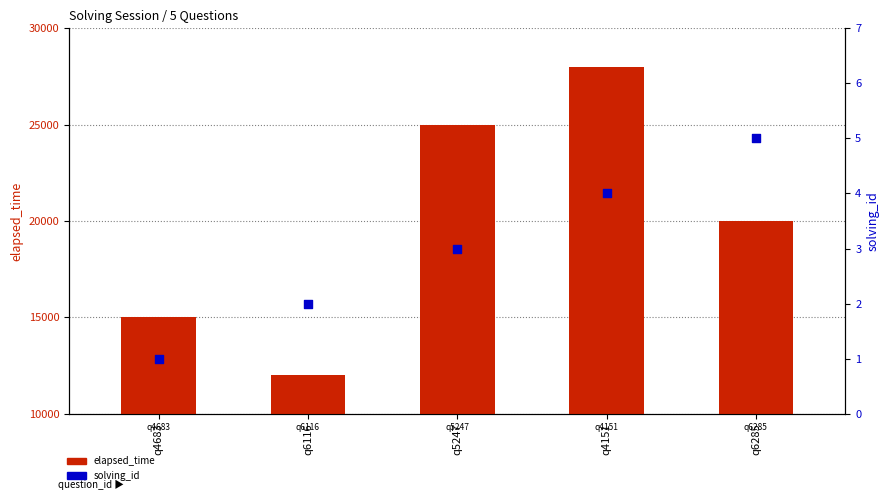

What is the total value across all series at q6285?

20005